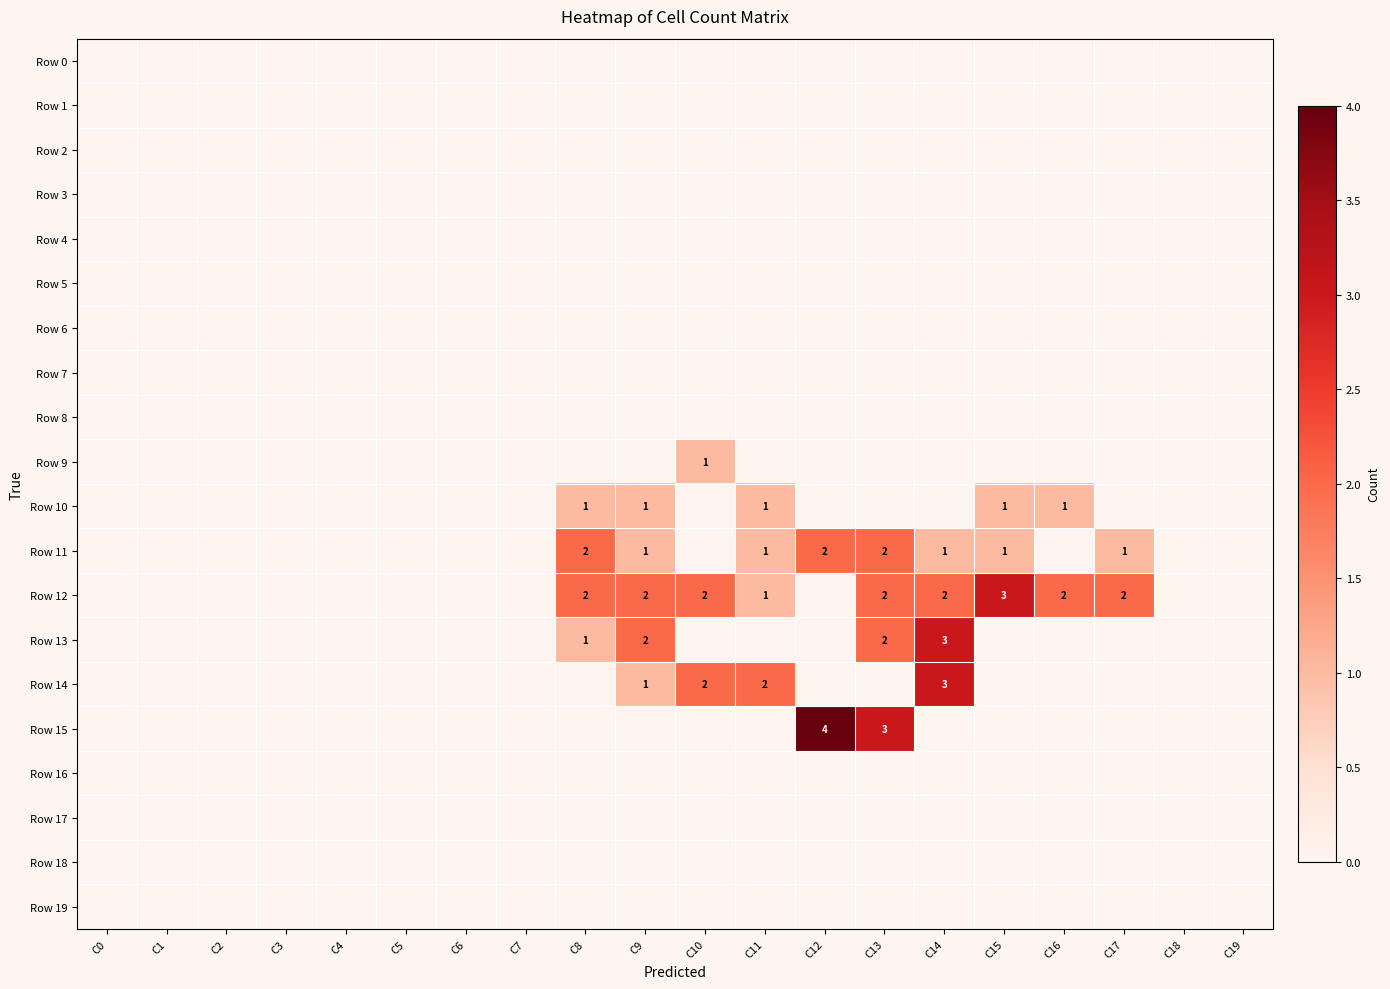

Is the value of Row 5 at C18 greater than the value of Row 4 at C5?

No